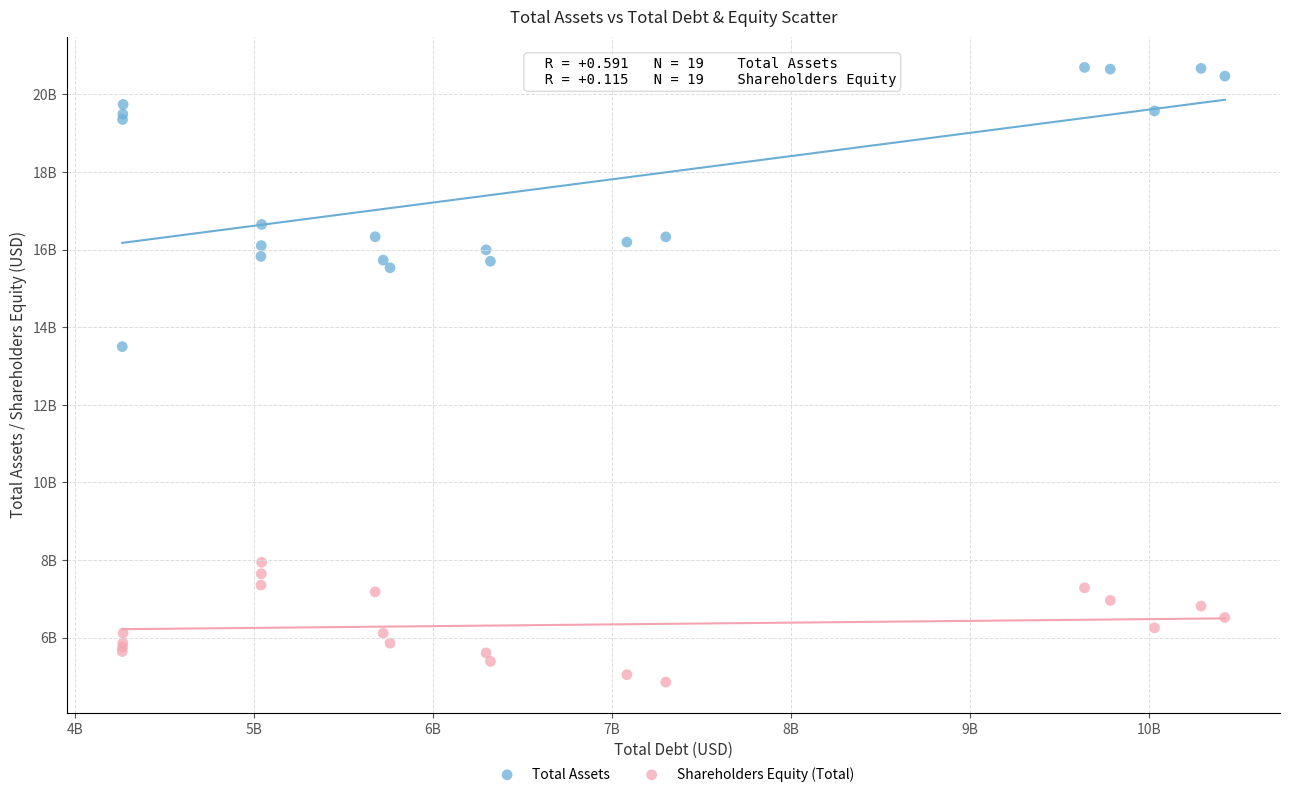

Which series has the widest spread of Y values?

Total Assets